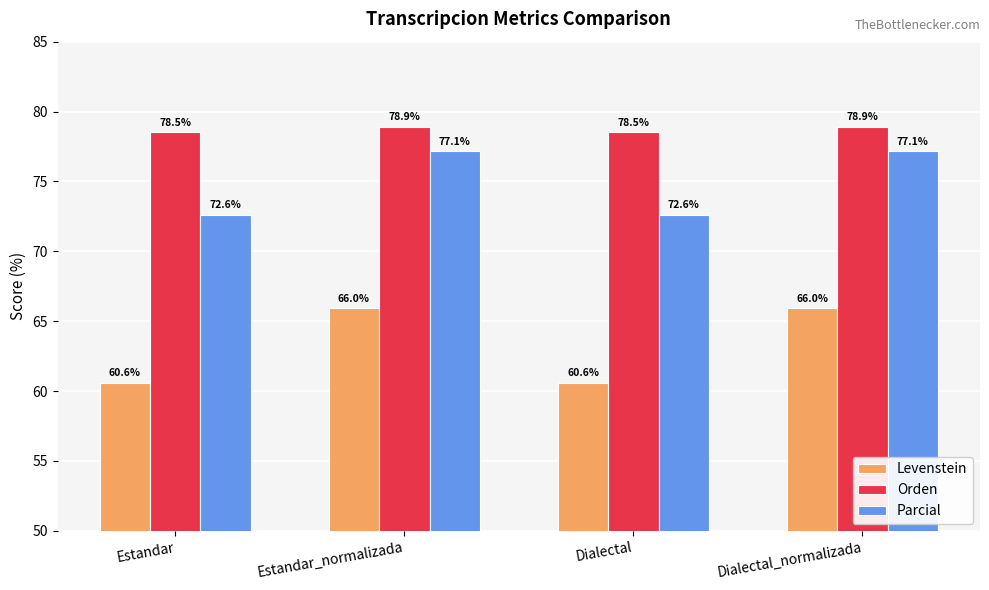

How many data points does each series have?

4